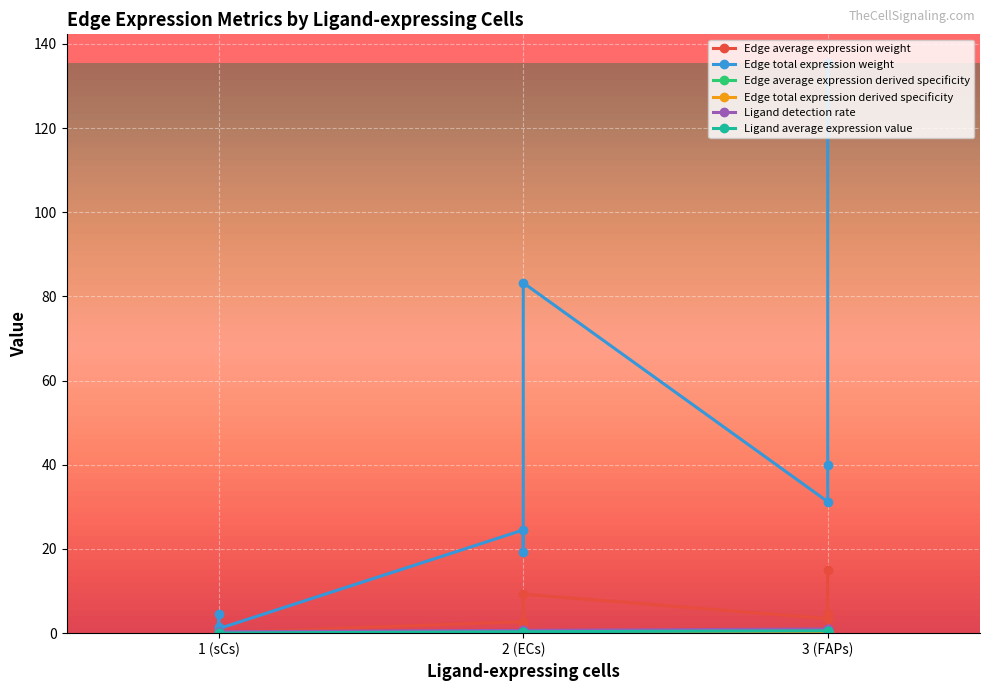

What is the difference between the Edge average expression weight values at FAPs->sCs and ECs->ECs?

0.7